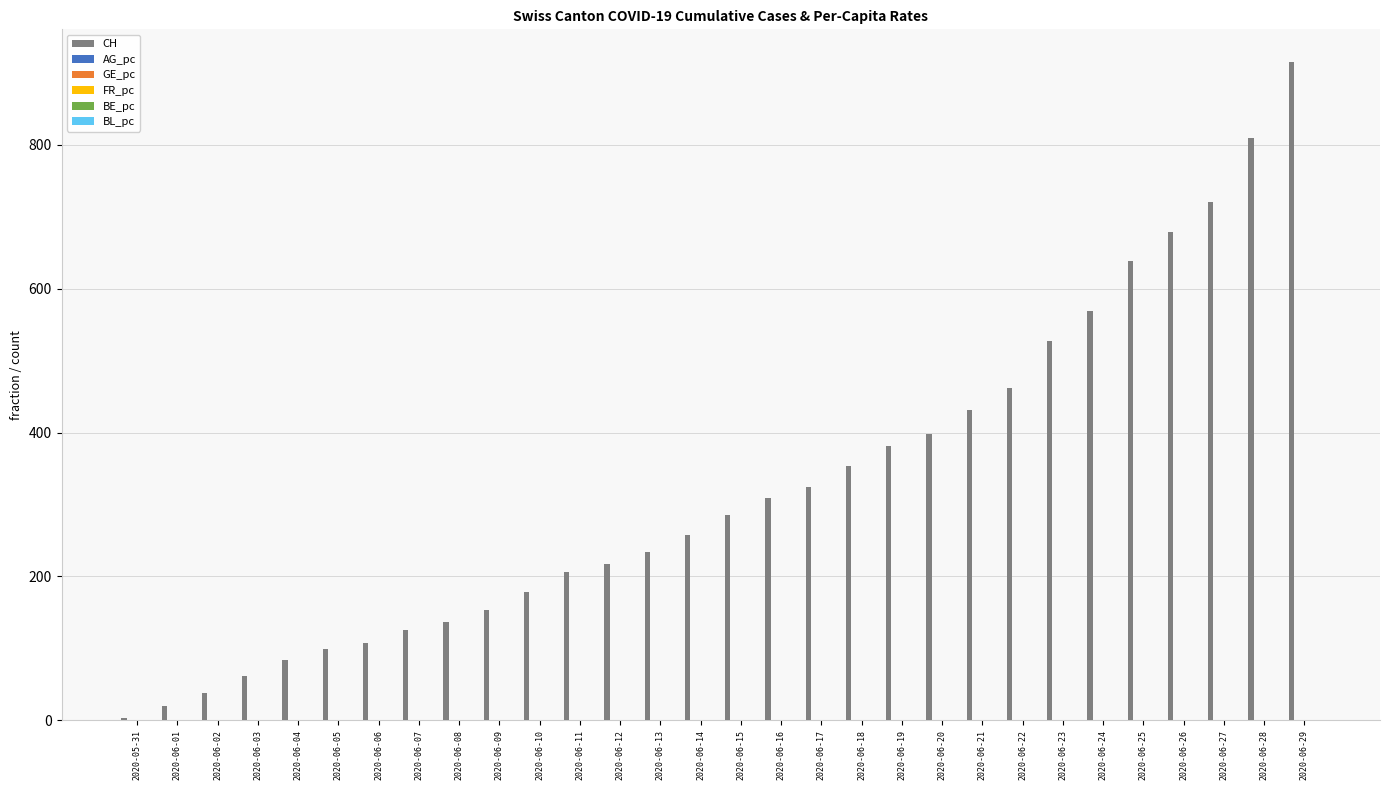

Which category has the highest value across all series?

2020-06-29